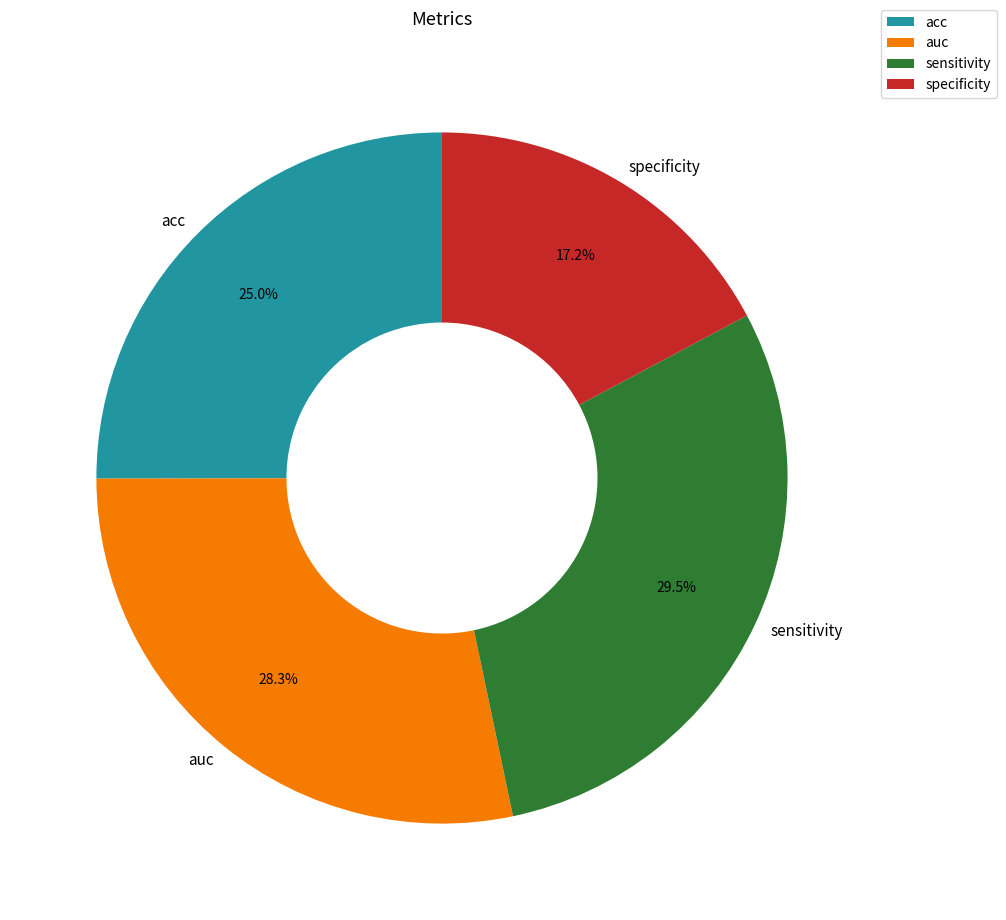

Rank the categories by value from lowest to highest.

specificity, acc, auc, sensitivity